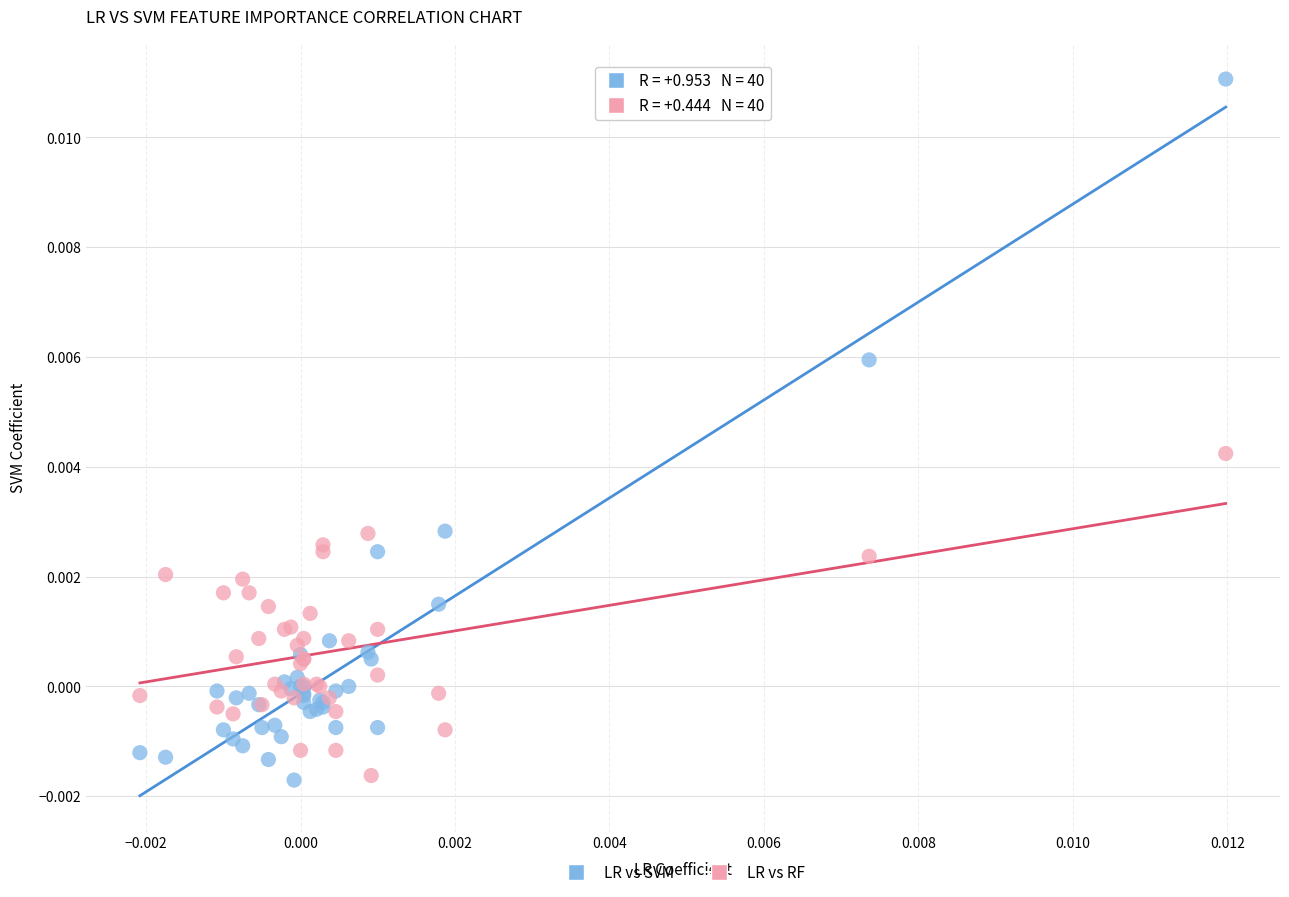

Which series reaches the maximum Y coordinate?

LR vs SVM